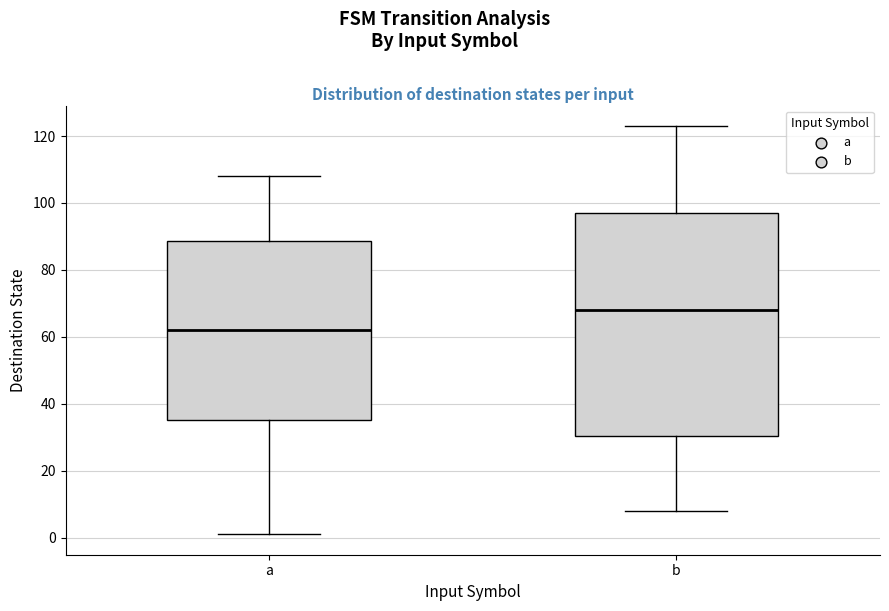

Reading left to right, read every box against the y-axis: the position of its median line, the range the box covers, and the ends of its whiskers. The values are not printed on the chart, so give them approximately, as read against the axis.

a: median 62, box 36 to 88, whiskers 2 to 108
b: median 68, box 30 to 98, whiskers 8 to 124